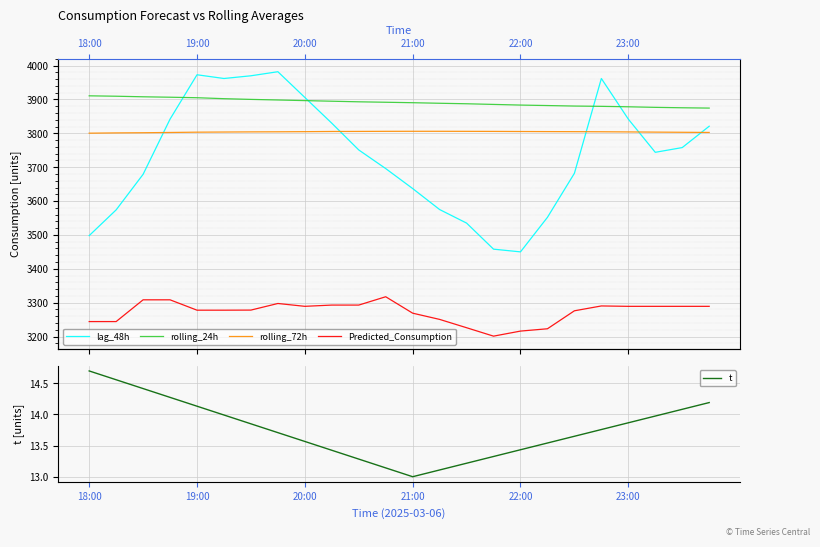

What is the spread (max minus min) of values at 9?

3881.5